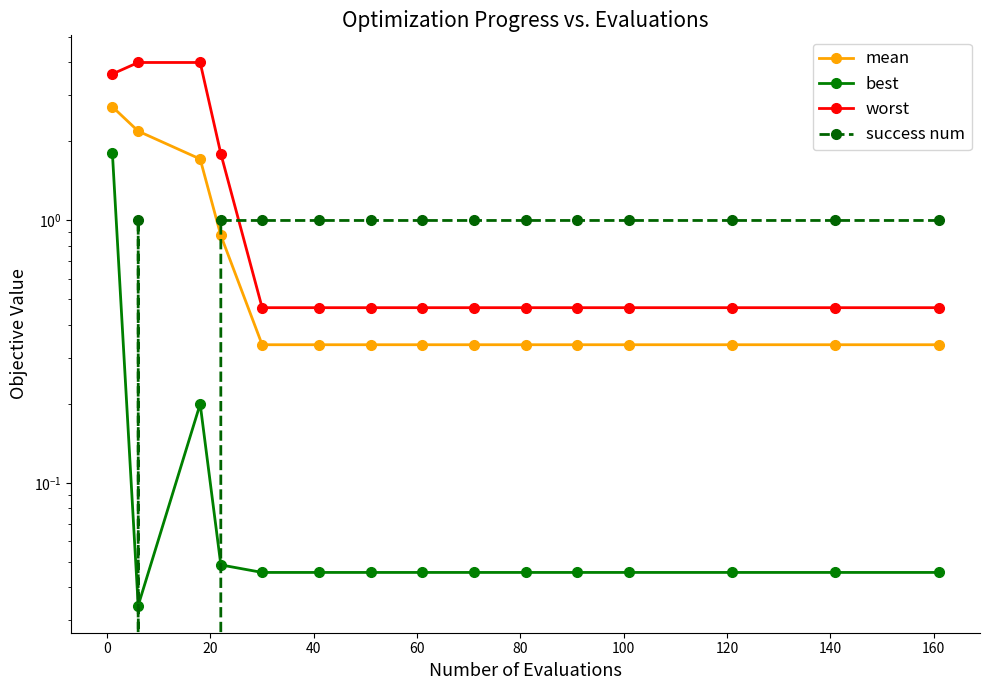

Reading left to right, transcribe all the data shown in this chart.

mean: 2.7	2.2	1.7	0.9	0.3	0.3	0.3	0.3	0.3	0.3	0.3	0.3	0.3	0.3	0.3
best: 1.8	0.0	0.2	0.0	0.0	0.0	0.0	0.0	0.0	0.0	0.0	0.0	0.0	0.0	0.0
worst: 3.6	4.0	4.0	1.8	0.5	0.5	0.5	0.5	0.5	0.5	0.5	0.5	0.5	0.5	0.5
success num: 0.0	1.0	0.0	1.0	1.0	1.0	1.0	1.0	1.0	1.0	1.0	1.0	1.0	1.0	1.0